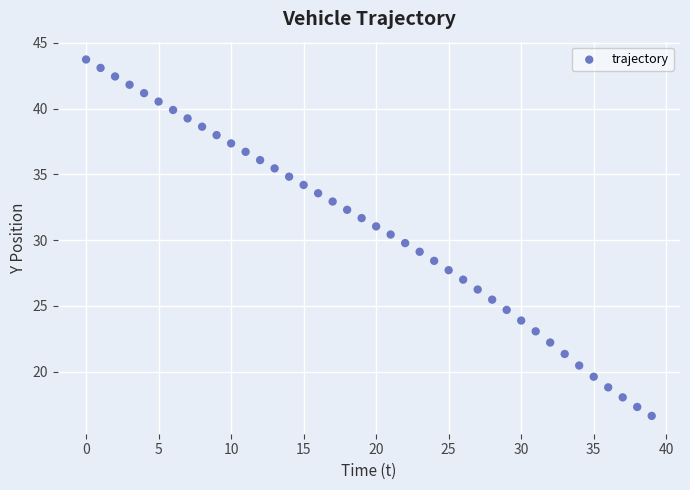

What is the range of Y values (max minus min)?

27.1